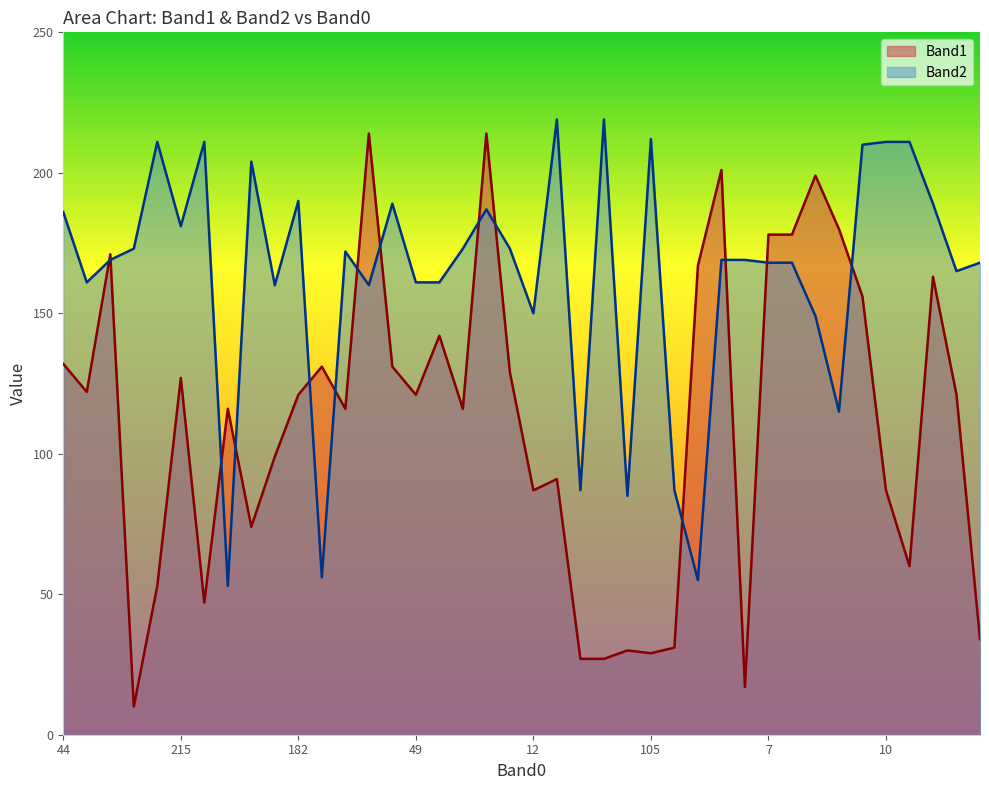

List the series in order of their peak value, highest first.

Band2, Band1